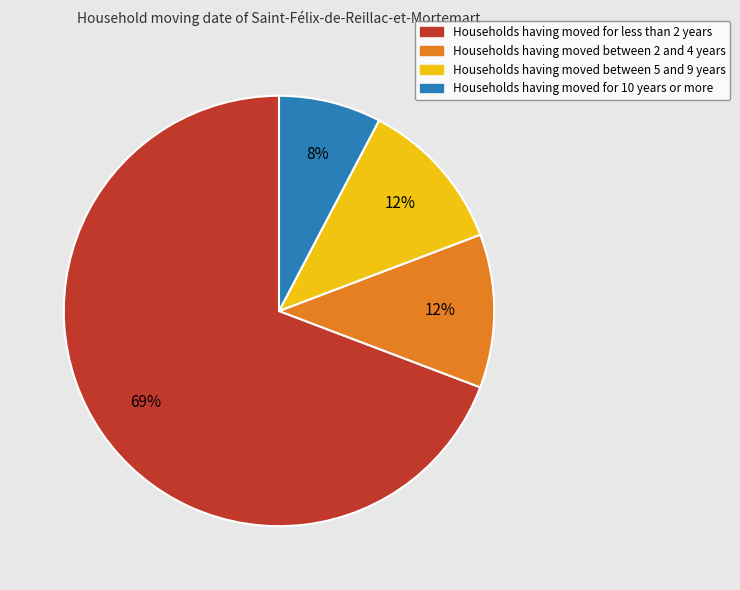

To the nearest percent, what is the average slice percentage?

25%